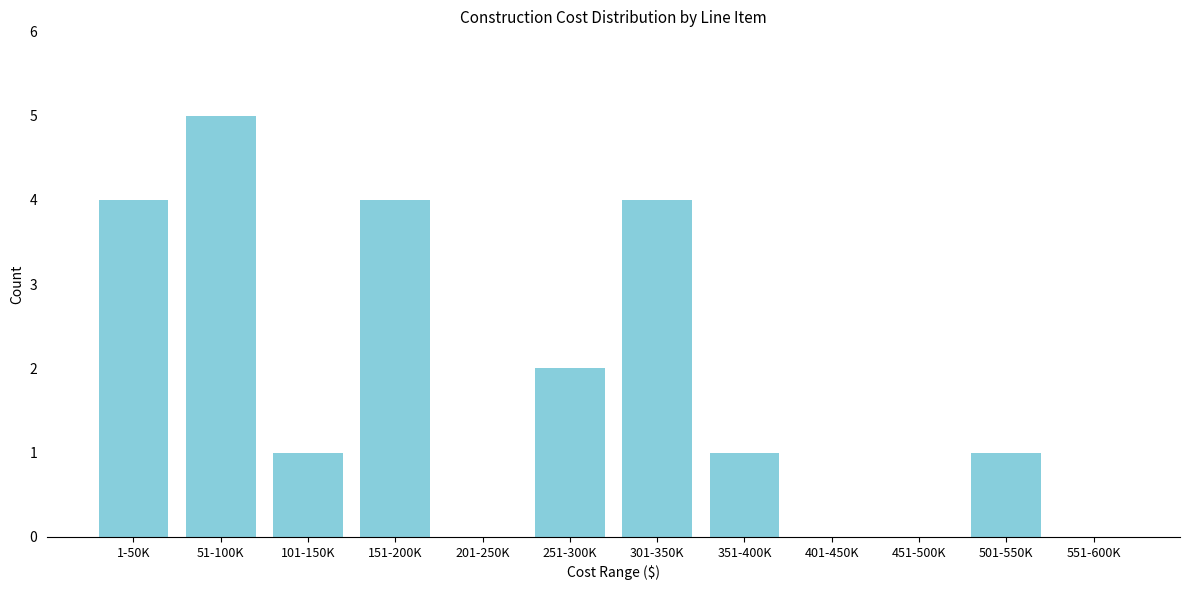

Reading left to right, transcribe all the data shown in this chart.

1-50K=4	51-100K=5	101-150K=1	151-200K=4	201-250K=0	251-300K=2	301-350K=4	351-400K=1	401-450K=0	451-500K=0	501-550K=1	551-600K=0